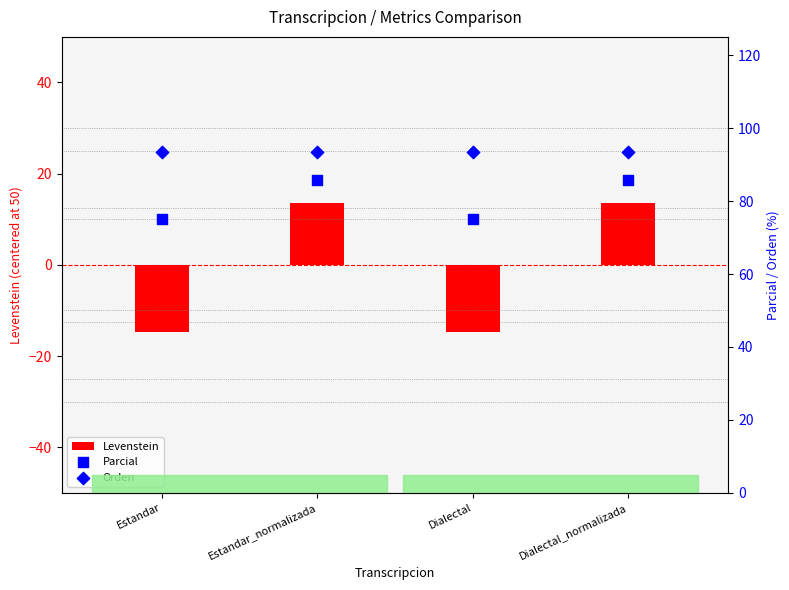

Which series has the largest total across all categories?

Orden